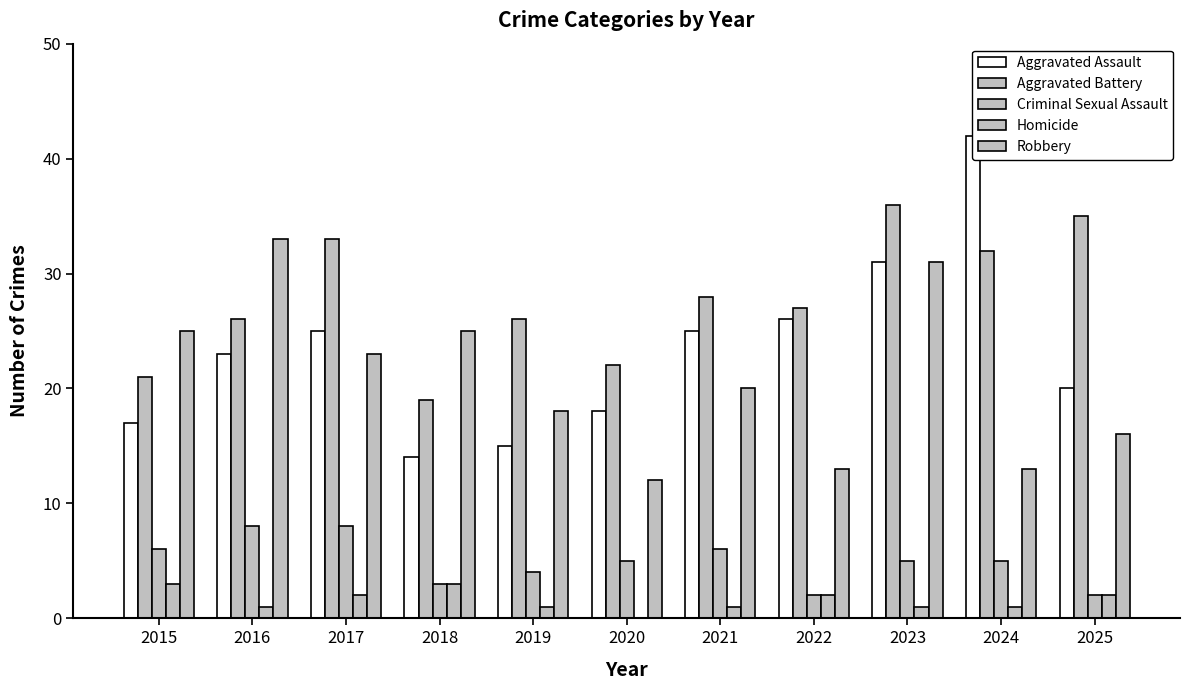

How many data points in Aggravated Battery are above 27?

5